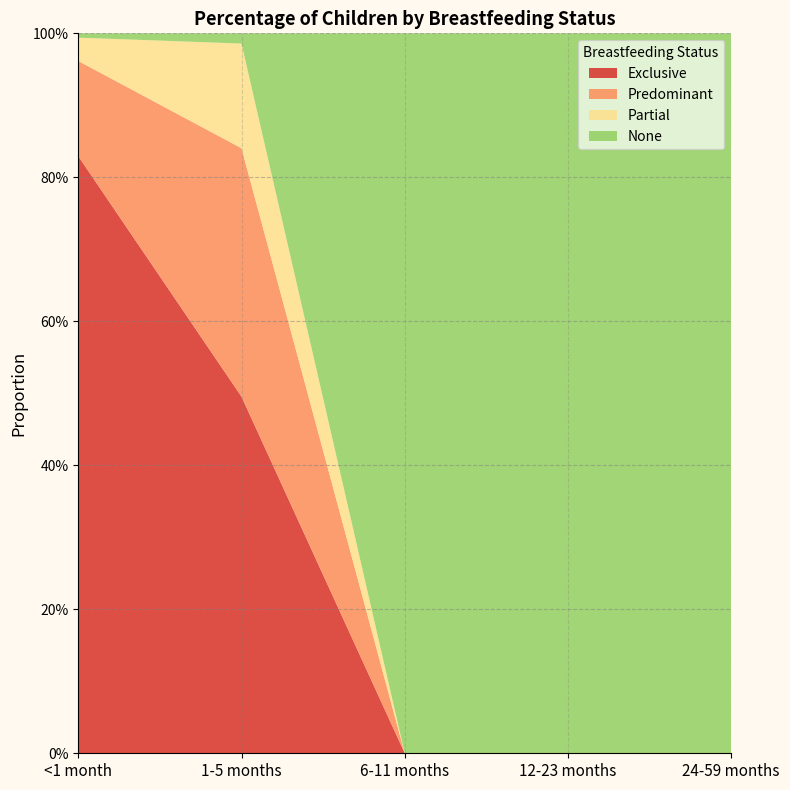

Reading left to right, list all the values displayed in this chart.

Exclusive: <1 month=0.8	1-5 months=0.5	6-11 months=0.0	12-23 months=0.0	24-59 months=0.0
Predominant: <1 month=0.1	1-5 months=0.3	6-11 months=0.0	12-23 months=0.0	24-59 months=0.0
Partial: <1 month=0.0	1-5 months=0.1	6-11 months=0.0	12-23 months=0.0	24-59 months=0.0
None: <1 month=0.0	1-5 months=0.0	6-11 months=1.0	12-23 months=1.0	24-59 months=1.0